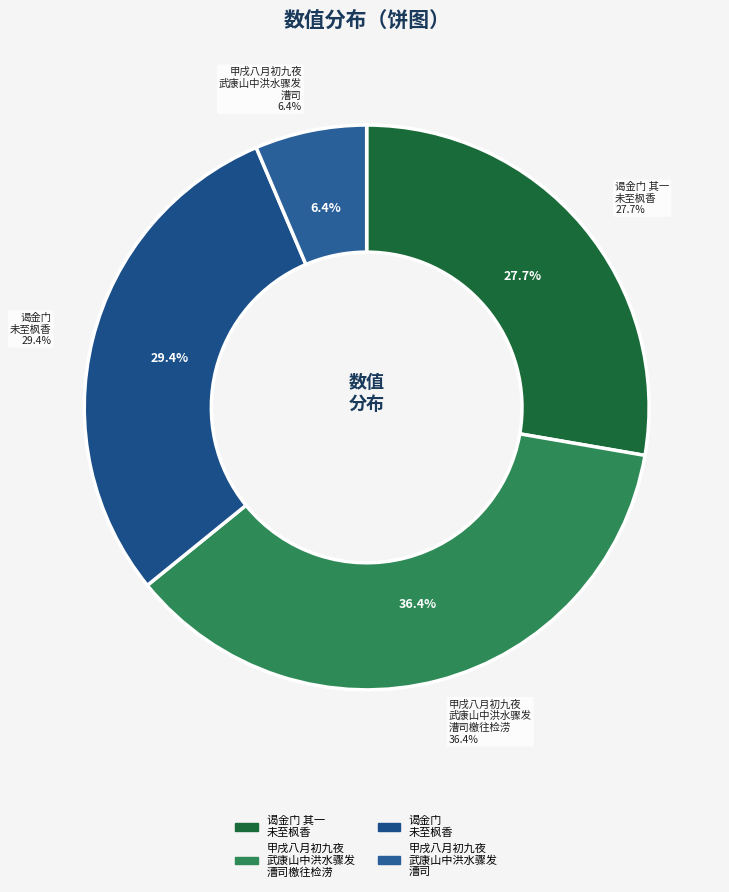

True or false: 甲戌八月初九夜武康山中洪水骤发越十日漕司 accounts for 17% of the total.

False